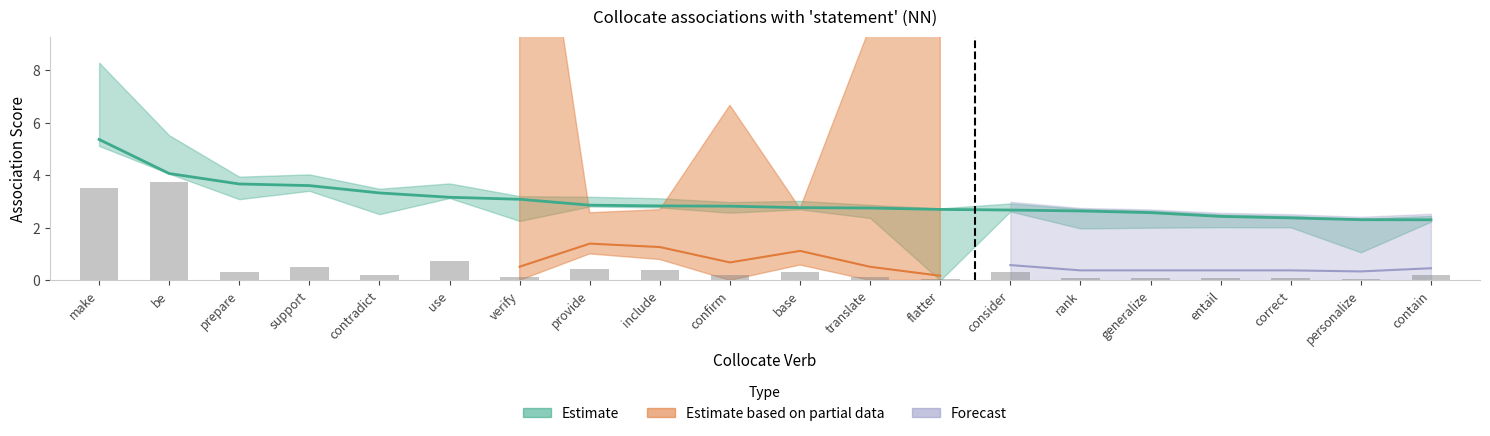

Which category has the lowest value across all series?

flatter